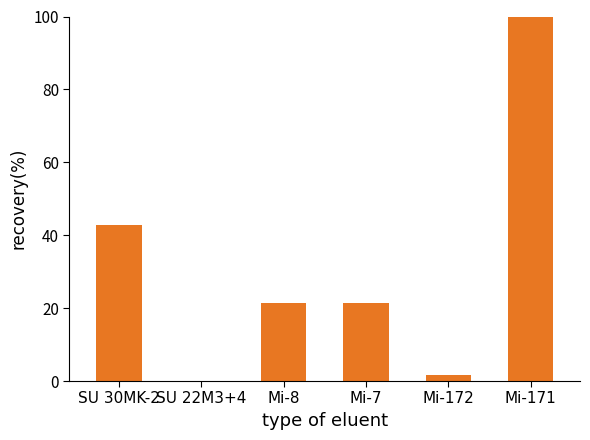

What is the sum of the values at Mi-7 and SU 22M3+4?

21.5